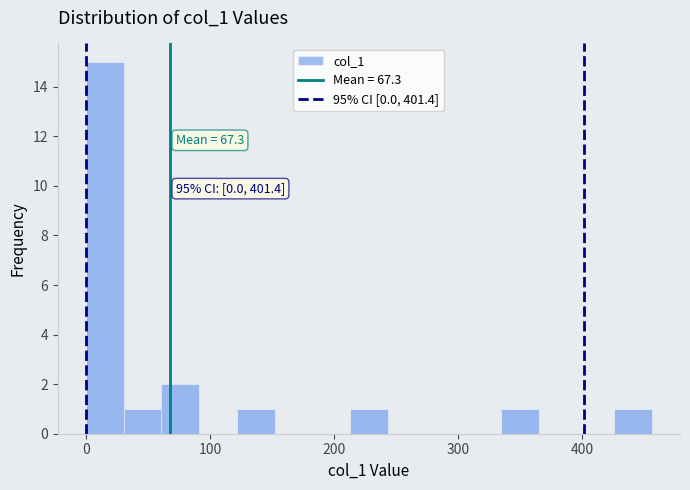

Around what value on the x-axis is the tallest bar? Give the approximate position of its centre, as read against the axis.

20